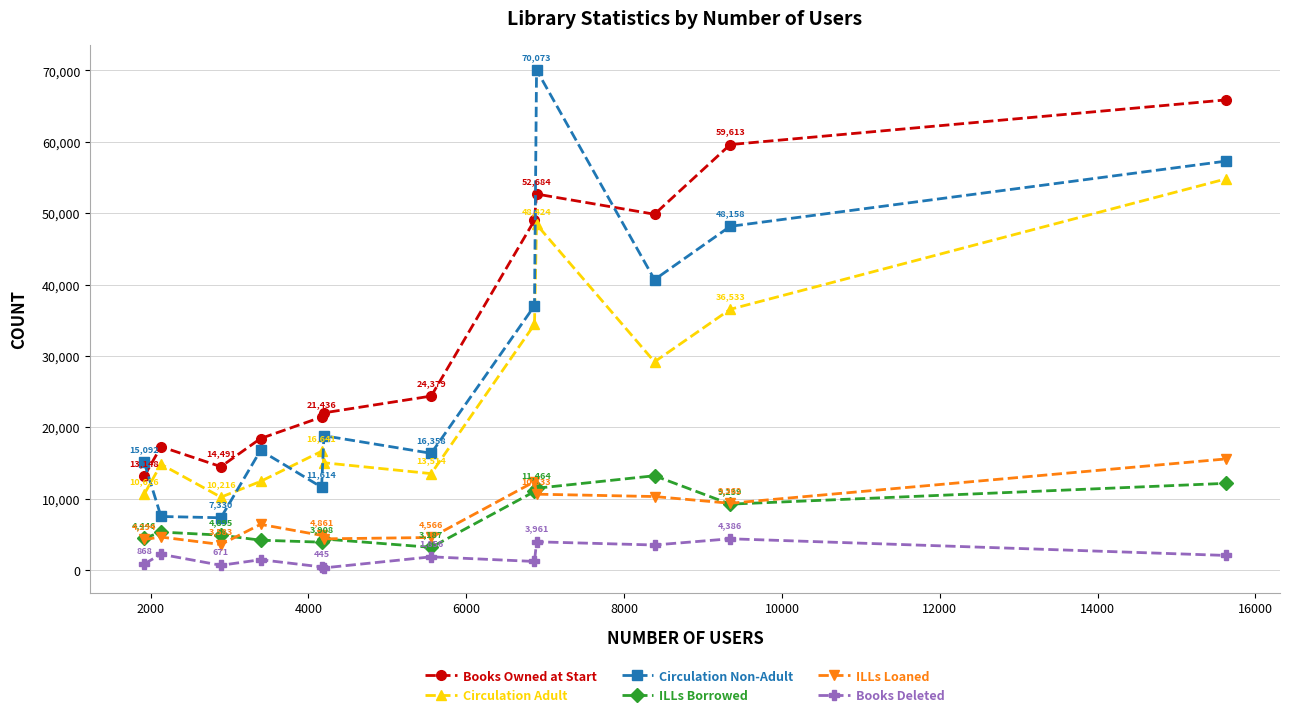

How many series are shown in this chart?

6